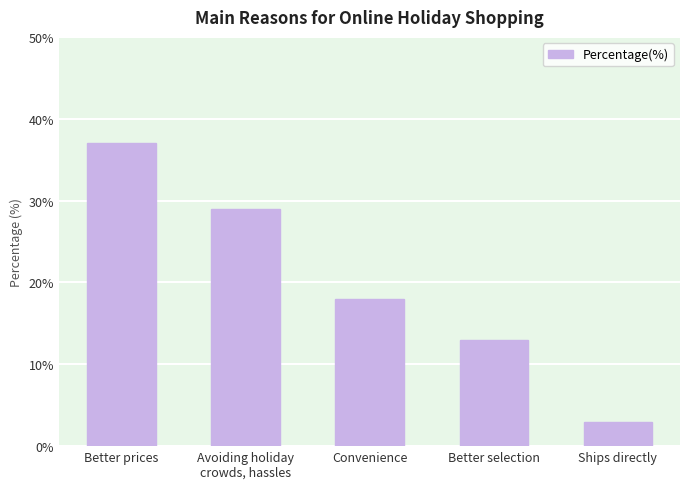

Read the value at Convenience.

18